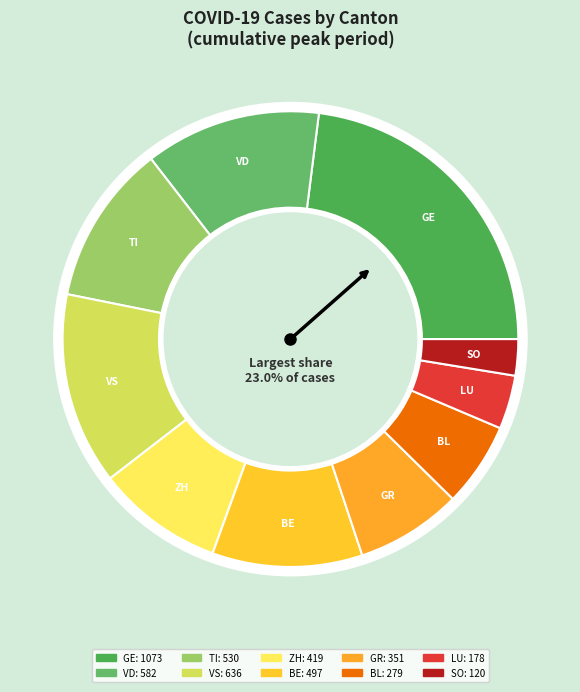

How many segments does this pie chart have?

10